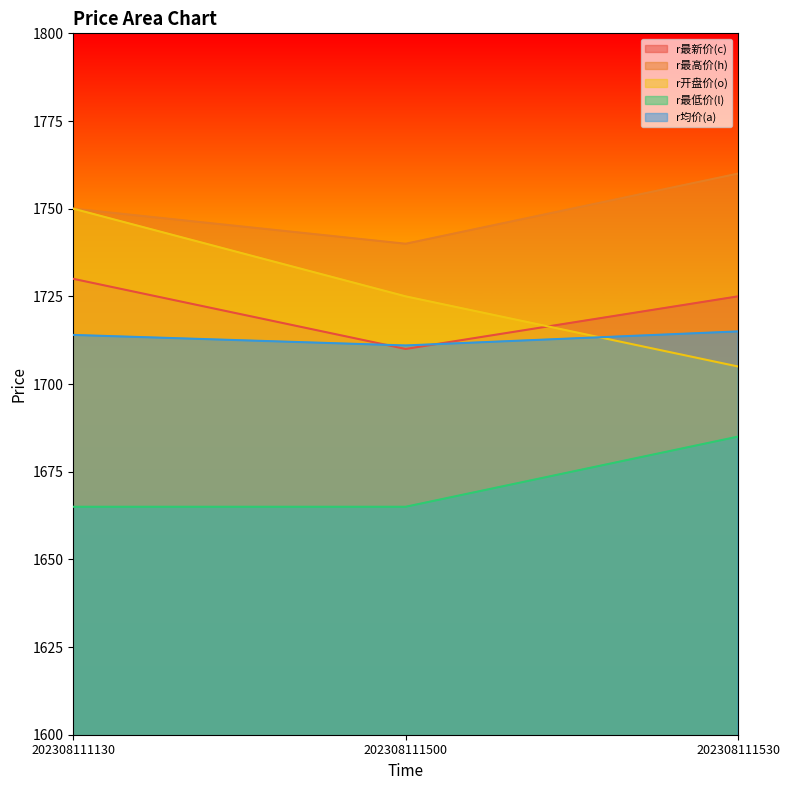

What is the value of the r最低价(l) point at the 2nd from the left?

1665